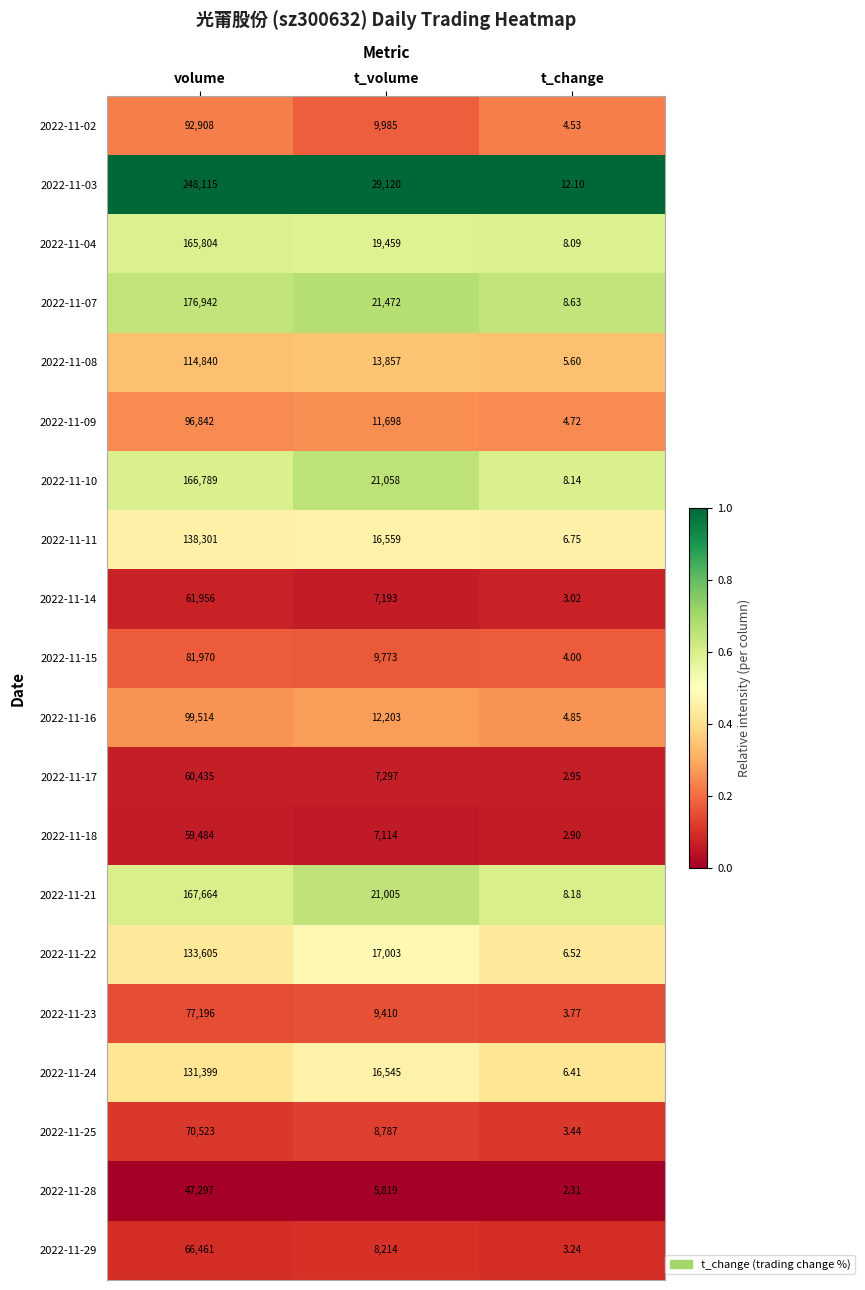

At which category does the chart reach its peak across all series?

volume